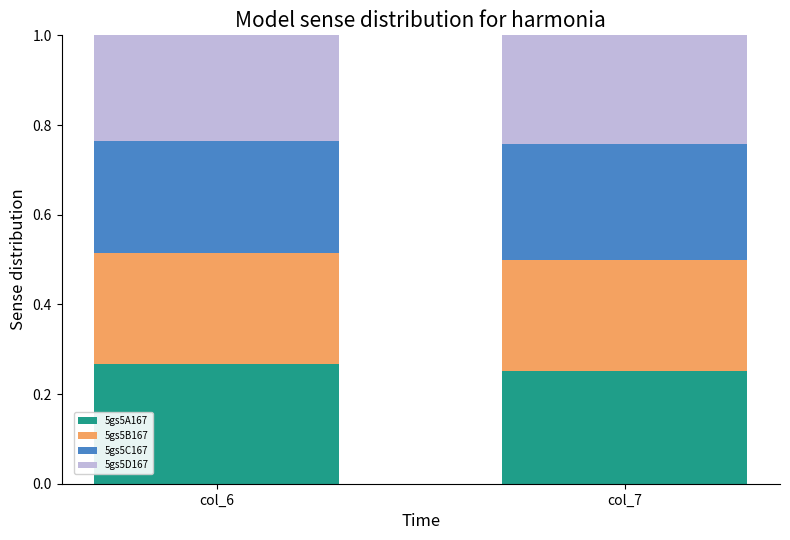

What is the sum of all 5gs5A167 values?

0.5